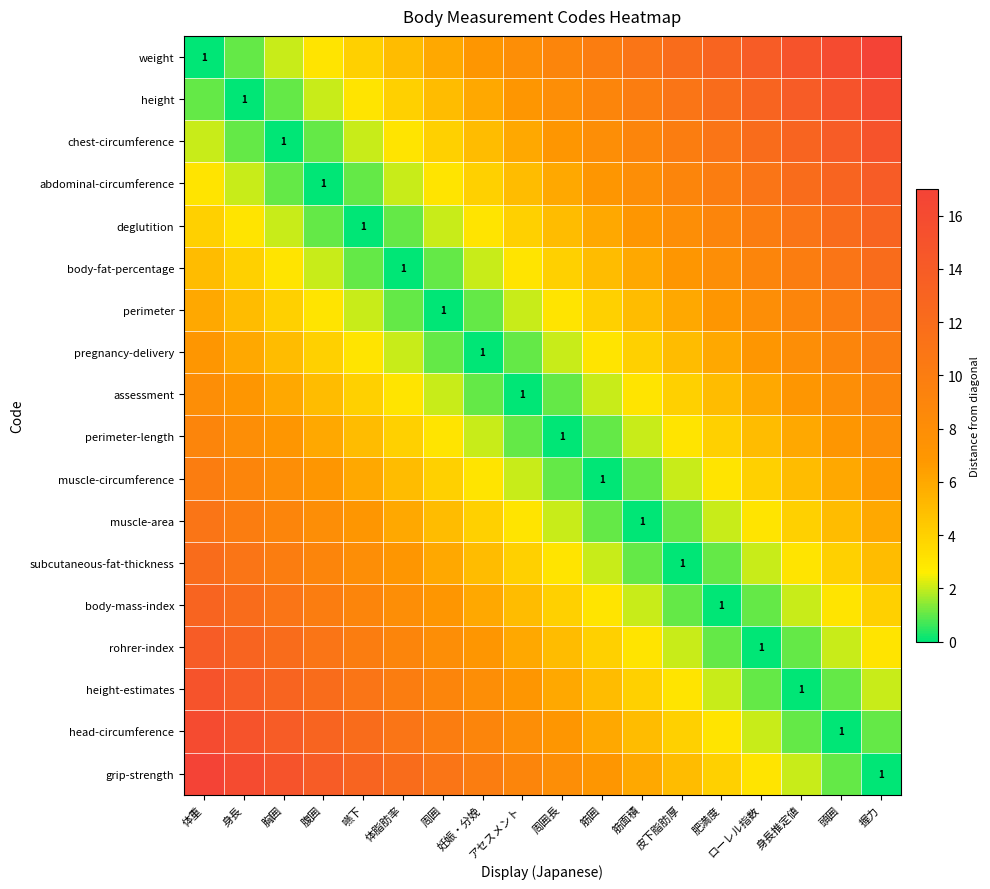

Is it true that body-mass-index equals 1 at 肥満度?

True